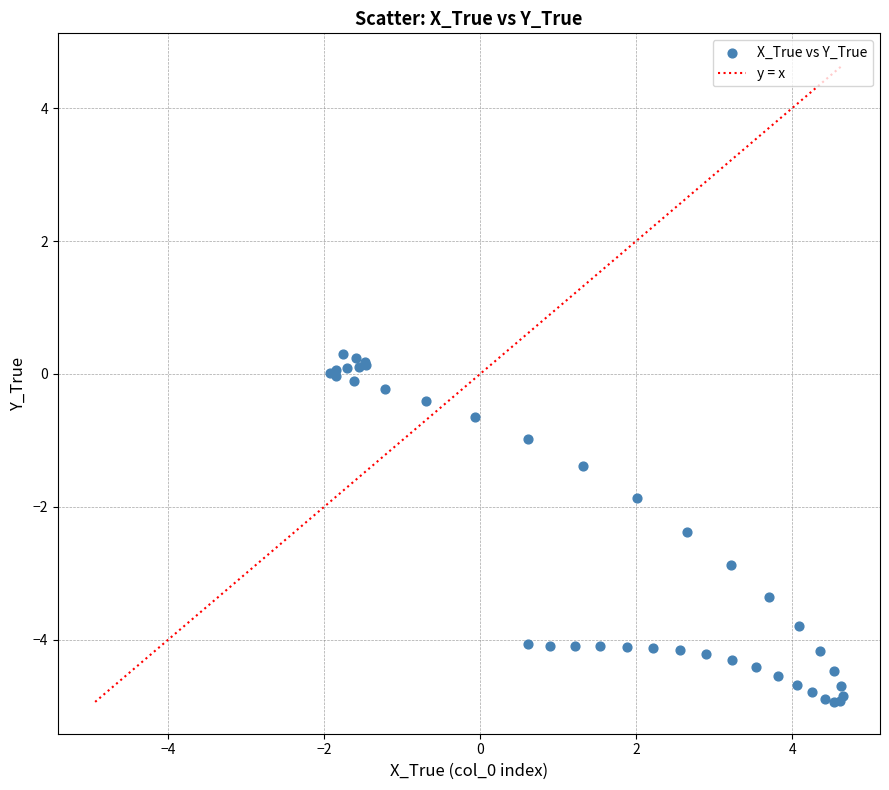

What Y value in the scatter plot is closest to -2?

-1.9